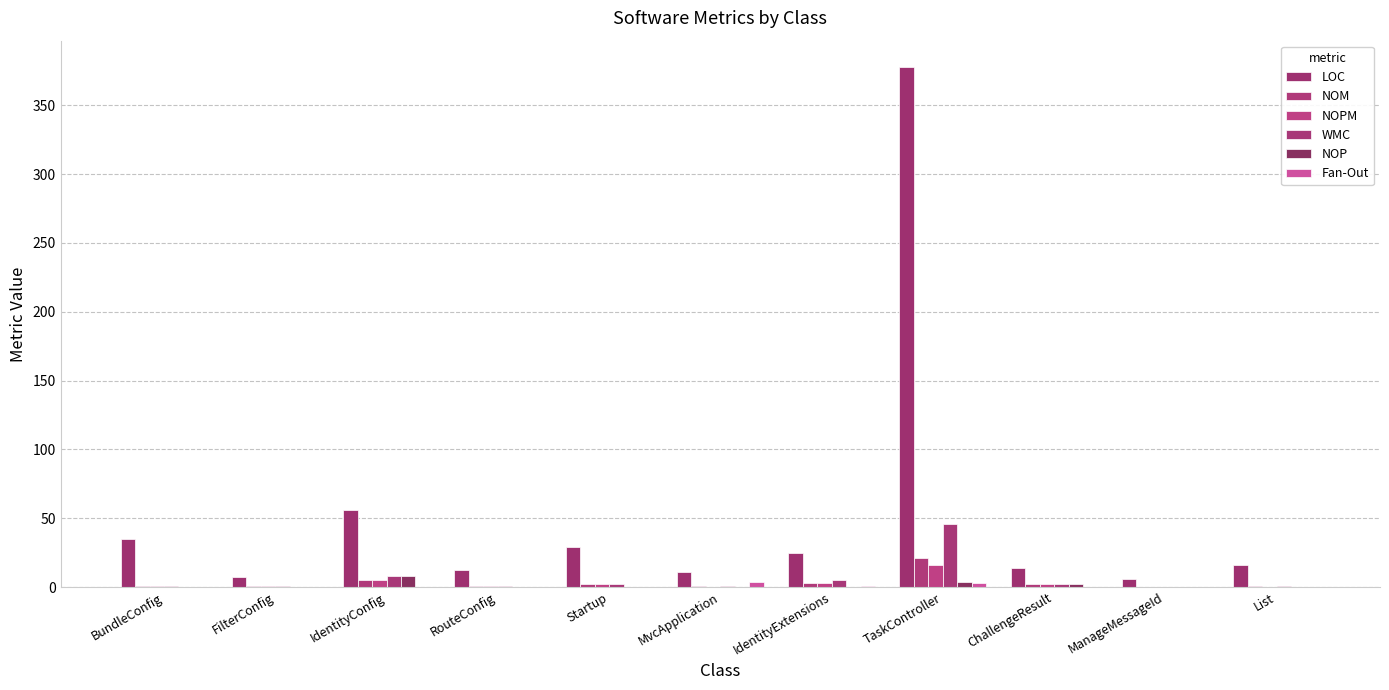

What are all the series names shown in the legend?

LOC, NOM, NOPM, WMC, NOP, Fan-Out